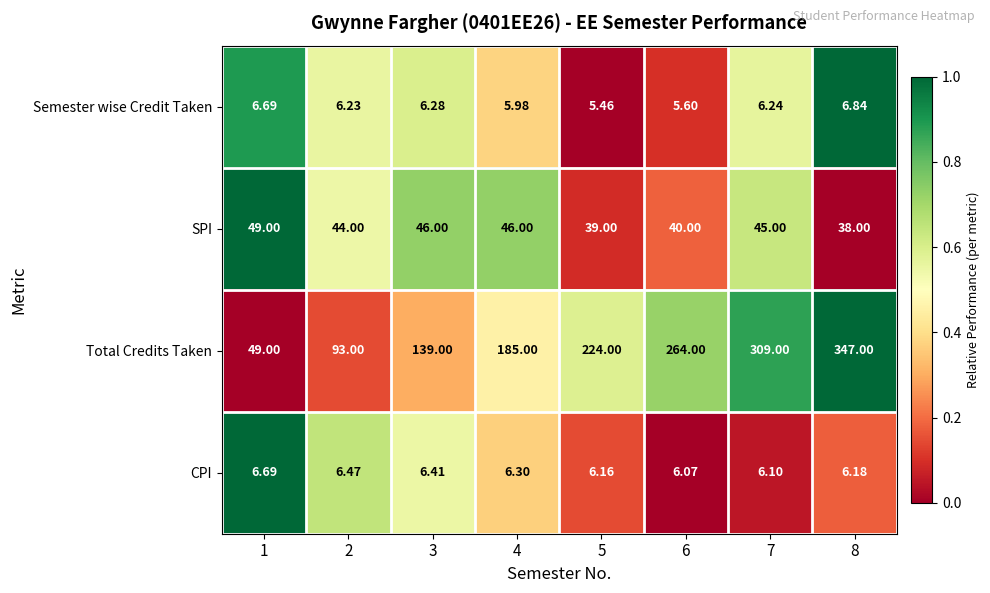

How many data points does each series have?

8